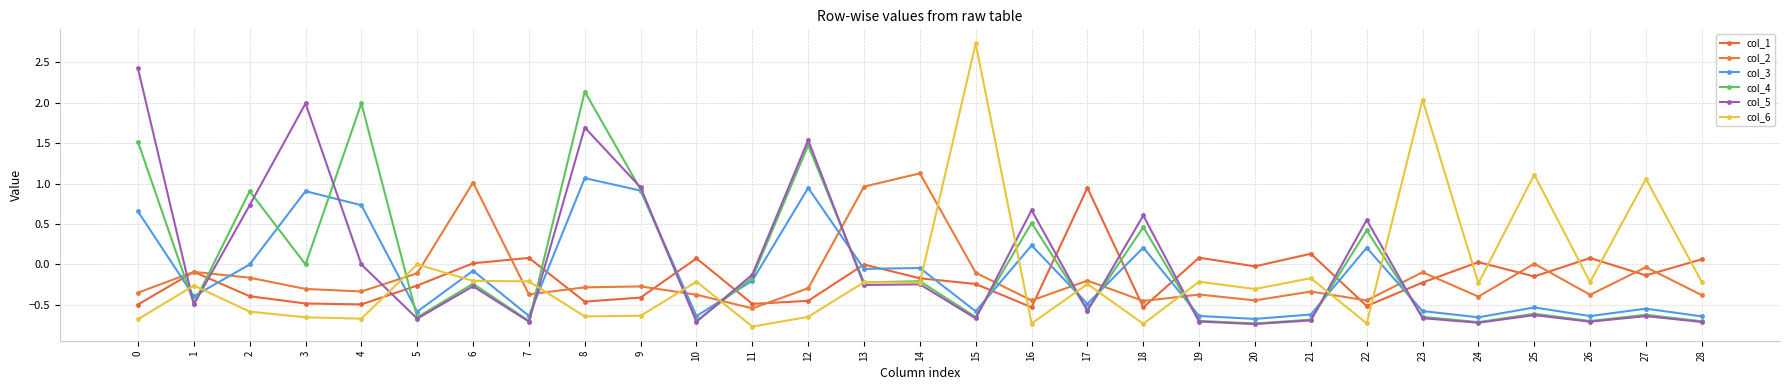

How many times do col_4 and col_3 cross each other?

15